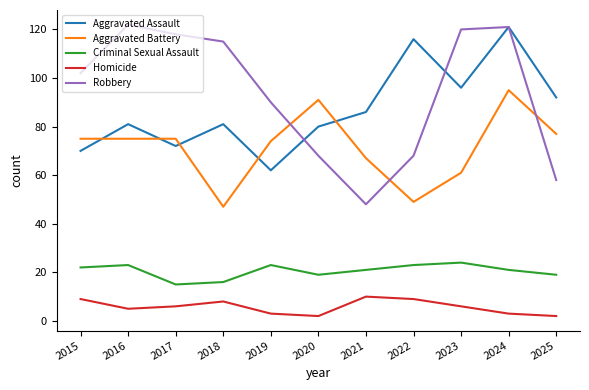

Reading right to left, list all the values displayed in this chart.

Aggravated Assault: 92	121	96	116	86	80	62	81	72	81	70
Aggravated Battery: 77	95	61	49	67	91	74	47	75	75	75
Criminal Sexual Assault: 19	21	24	23	21	19	23	16	15	23	22
Homicide: 2	3	6	9	10	2	3	8	6	5	9
Robbery: 58	121	120	68	48	68	90	115	118	122	102